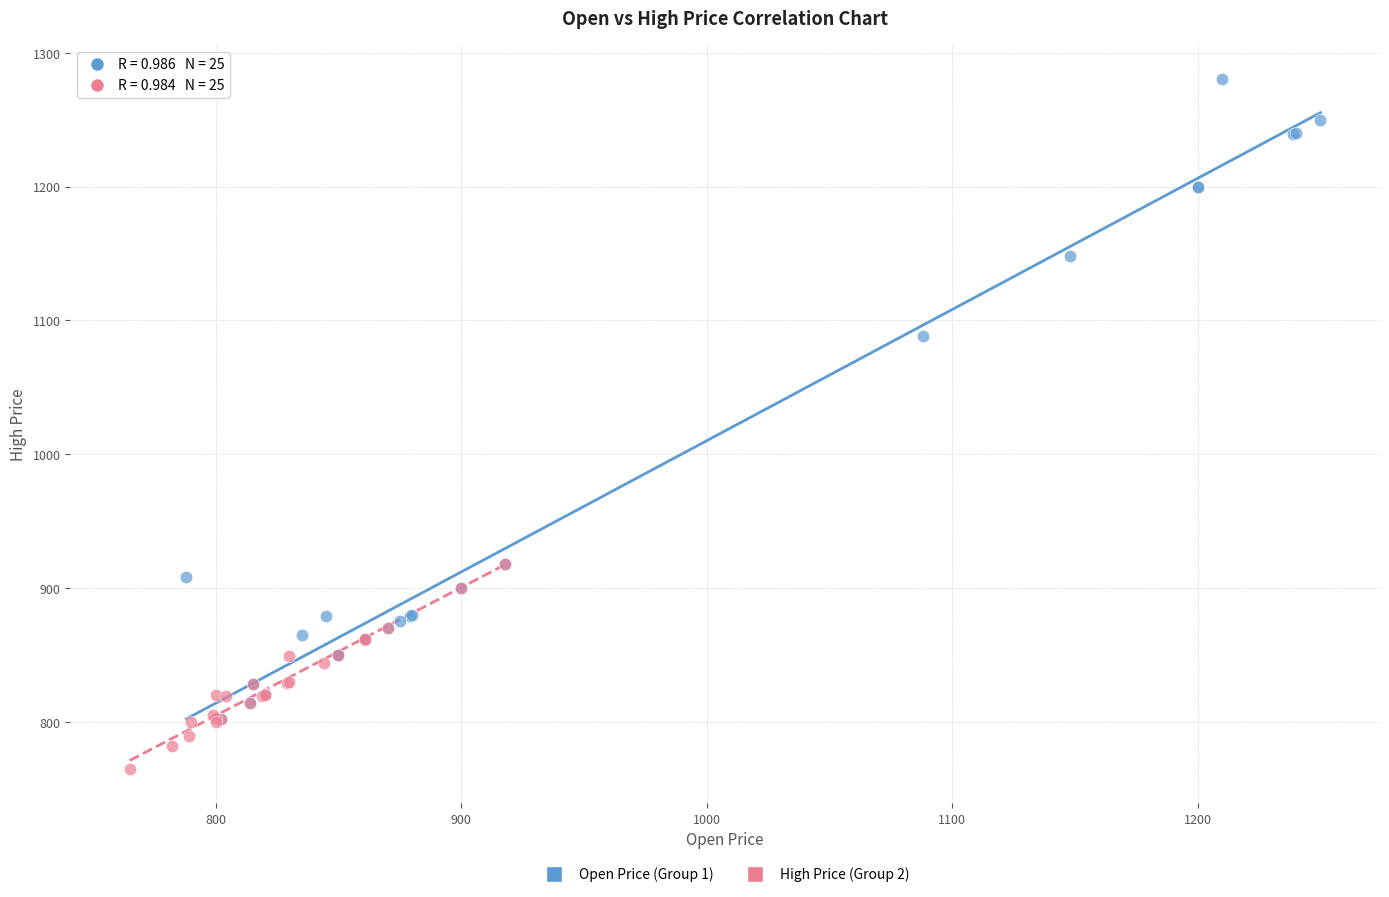

Which series reaches the minimum Y coordinate?

High Price (Group 2)